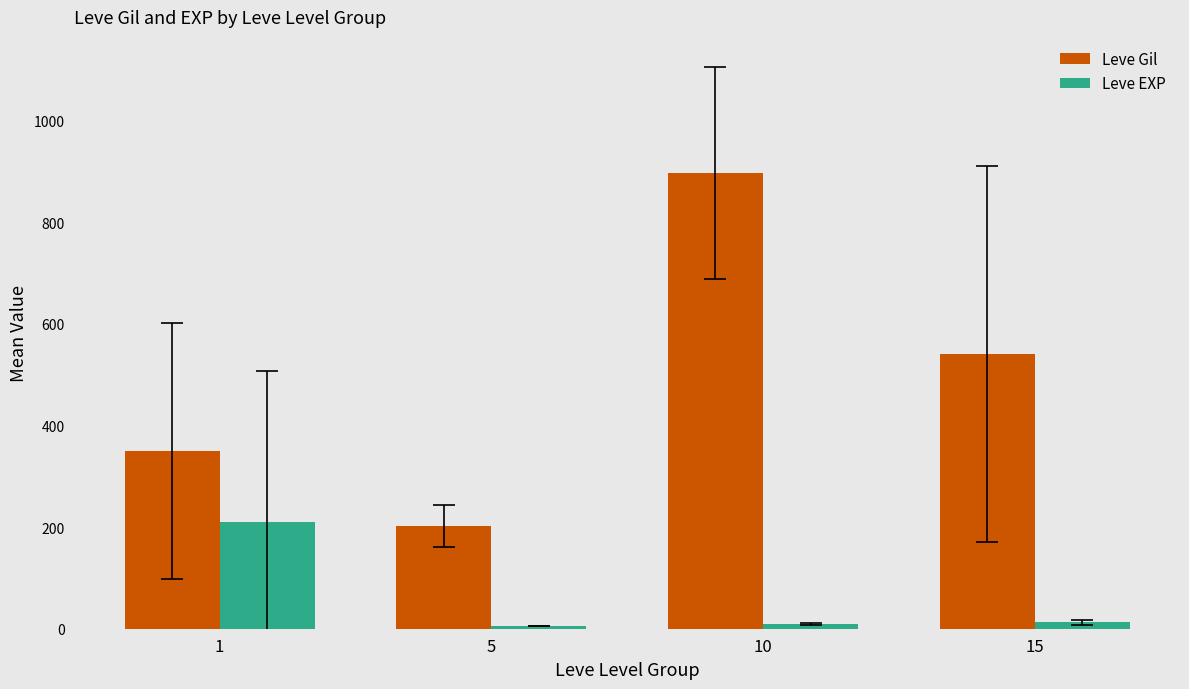

Which series has the largest total across all categories?

Leve Gil